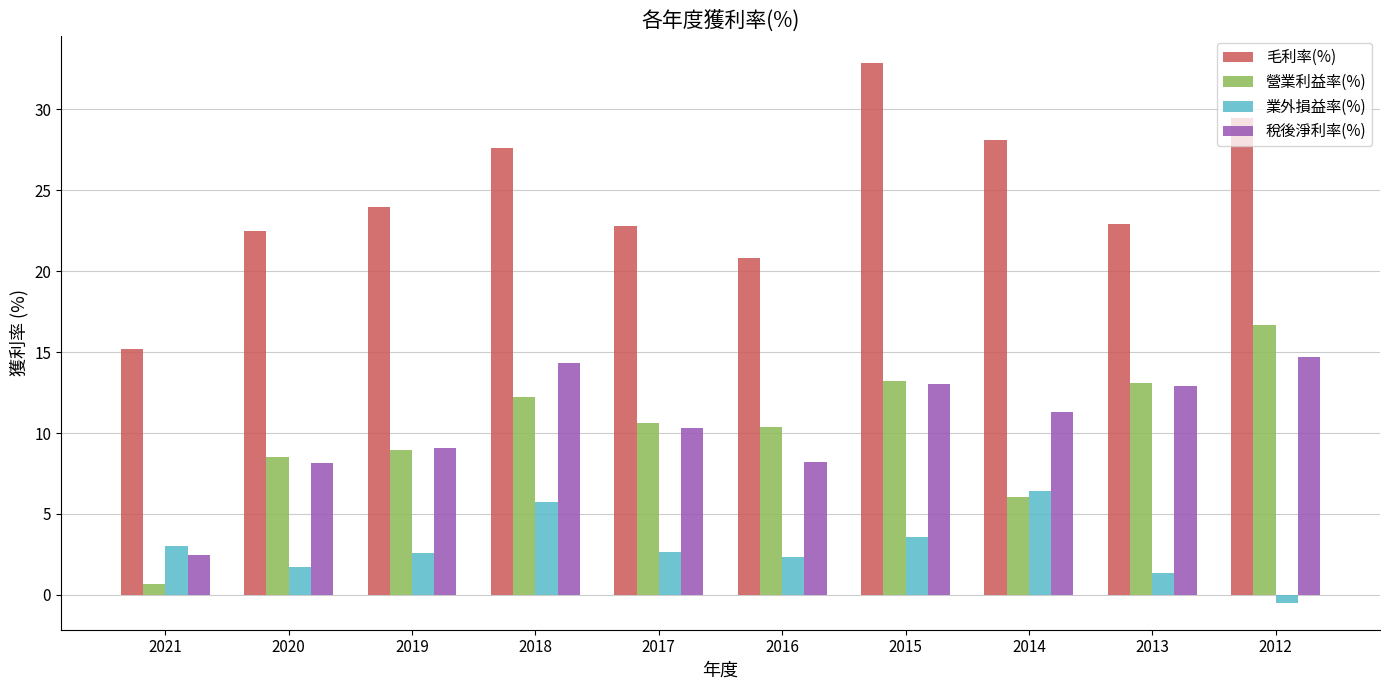

How many distinct data groups are displayed?

4